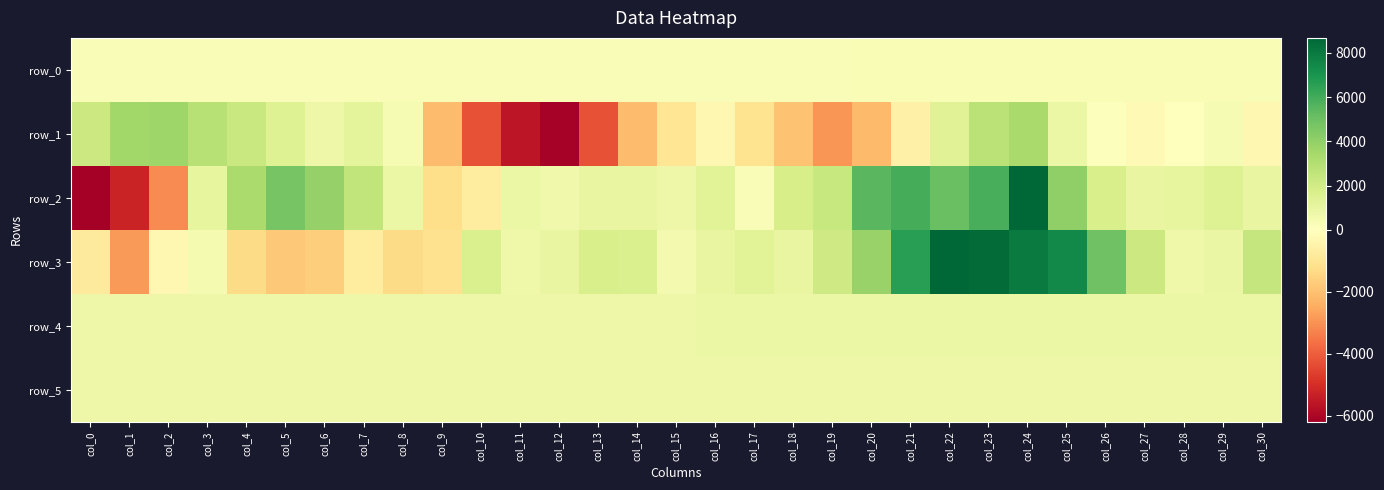

Between col_22 and col_3, which is larger?

col_22